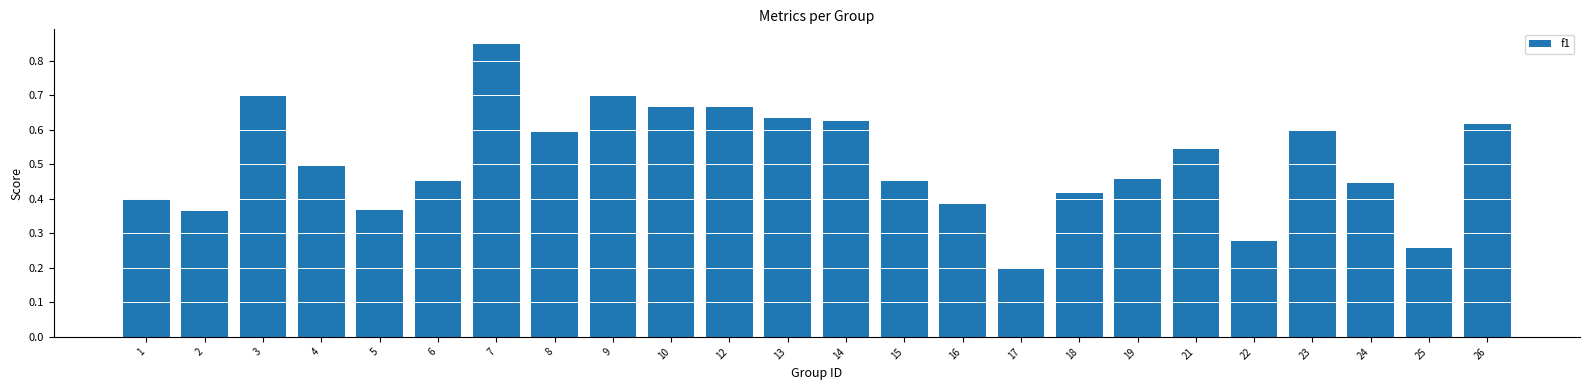

Is it true that the value at 2 is 0.2?

False